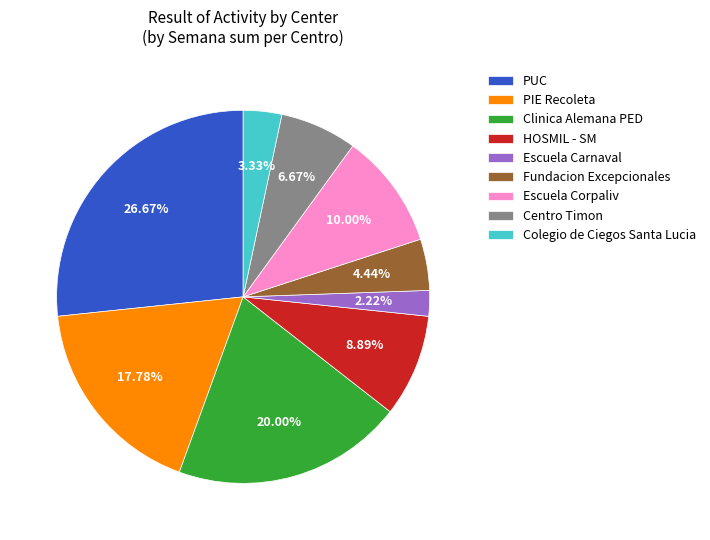

Does Escuela Corpaliv represent more than half of the total?

No